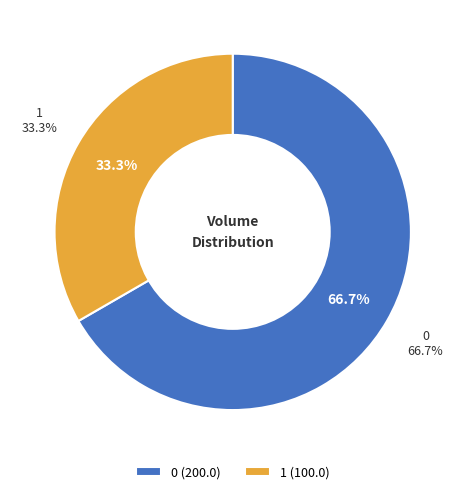

Combined, do 1 and 0 account for over 50%?

Yes